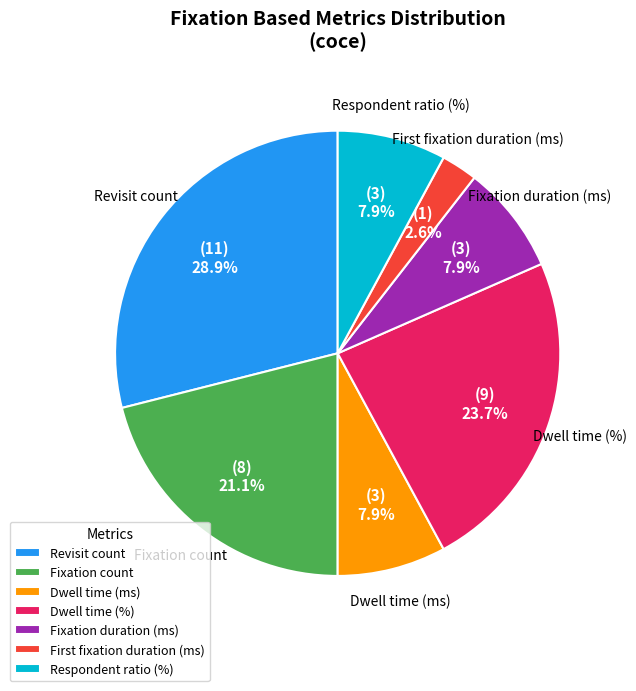

To the nearest percent, what percentage of the pie is Revisit count?

29%